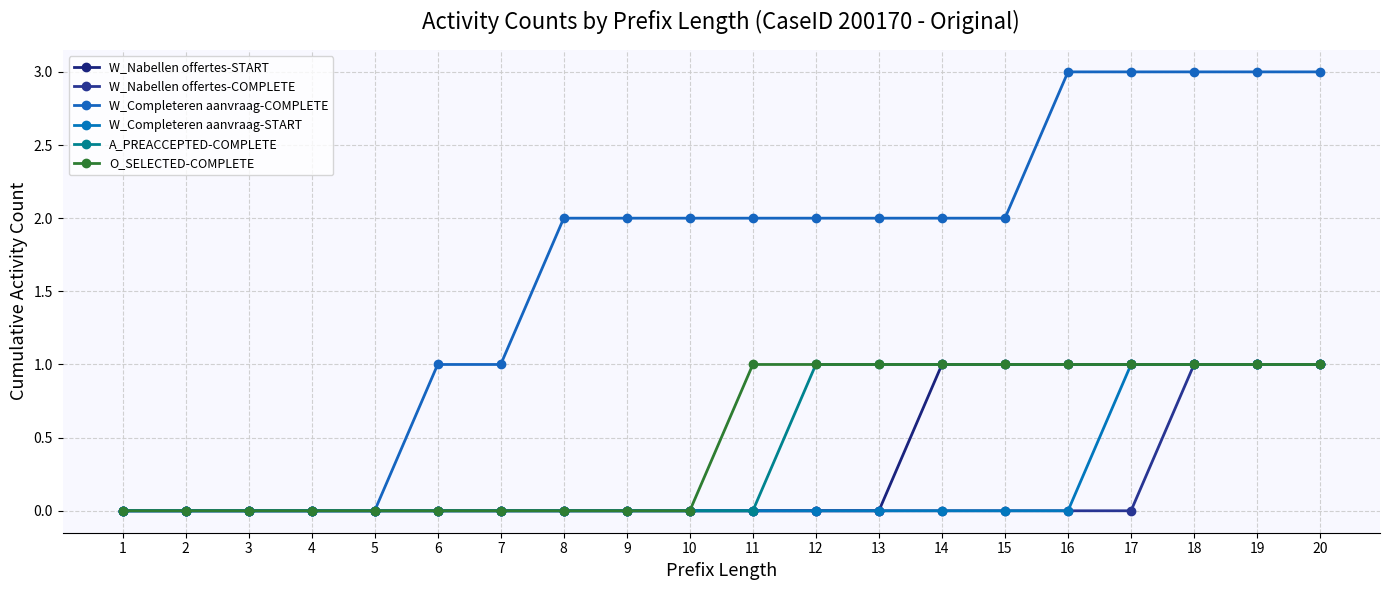

Is this an area chart (filled region under the line)?

No